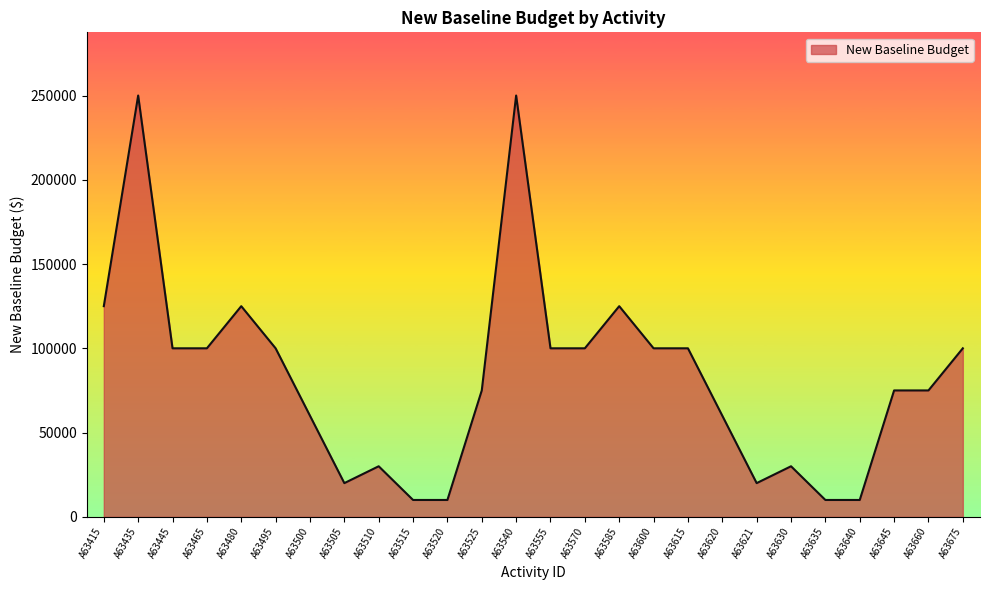

What is the greatest value displayed?

250000